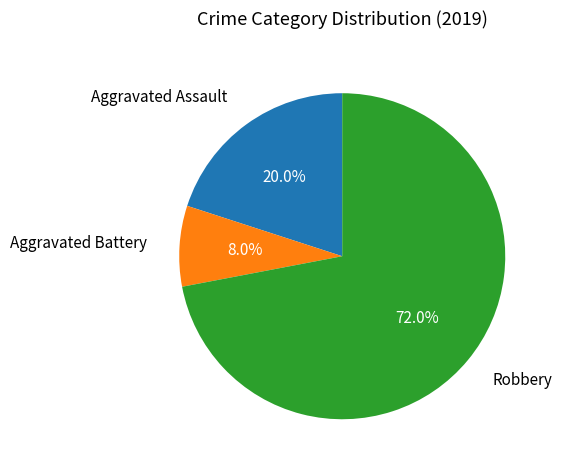

Is there a majority slice in this chart?

Yes